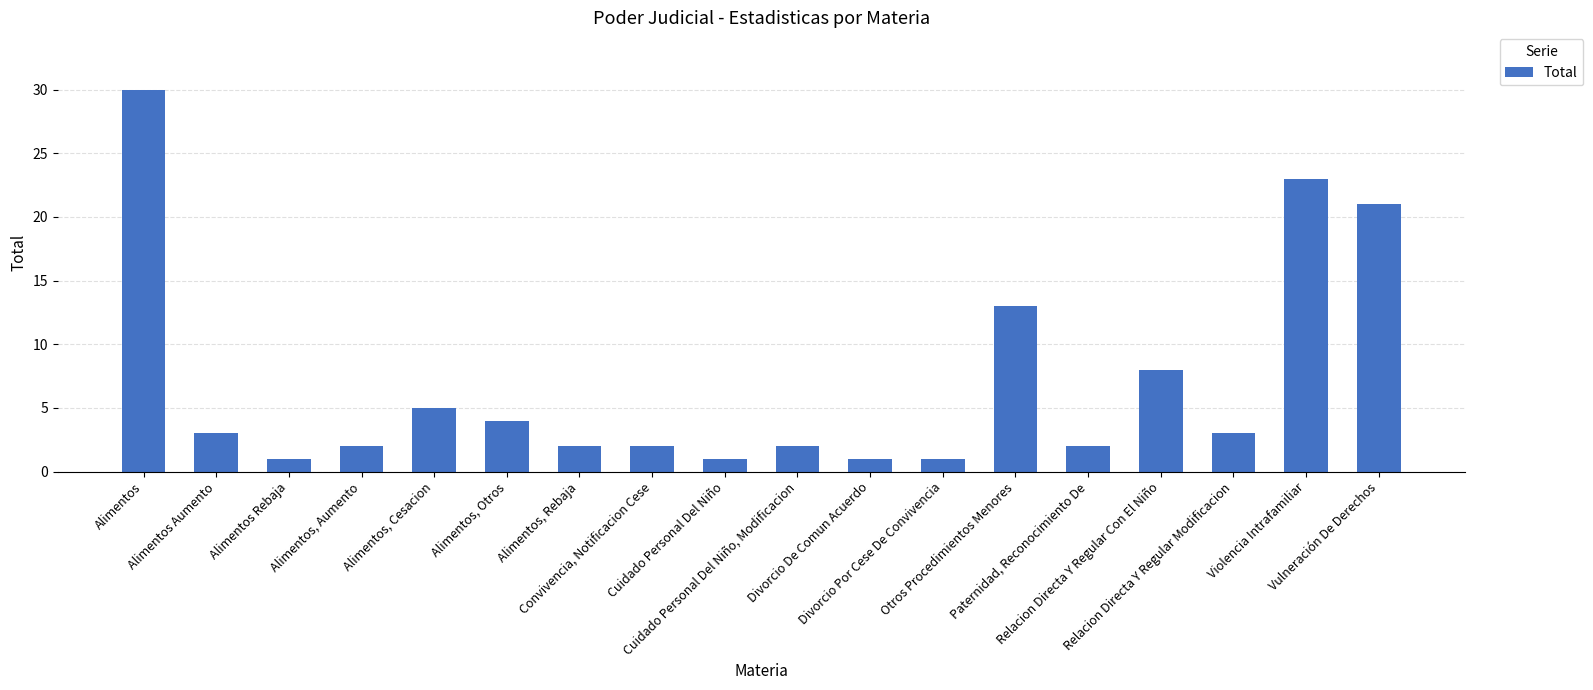

What is the maximum value shown in the chart?

30